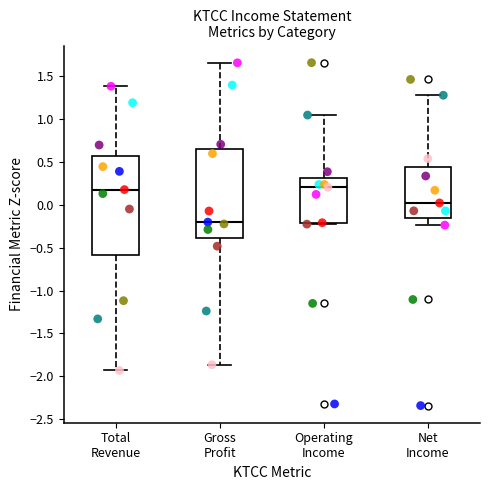

Where is the upper edge of the box for Net Income on the y-axis? The values are not printed on the chart, so give them approximately, as read against the axis.

0.45